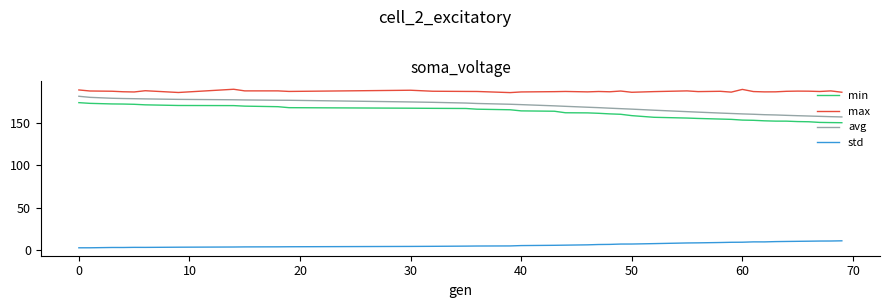

What is the greatest value displayed?

190.4